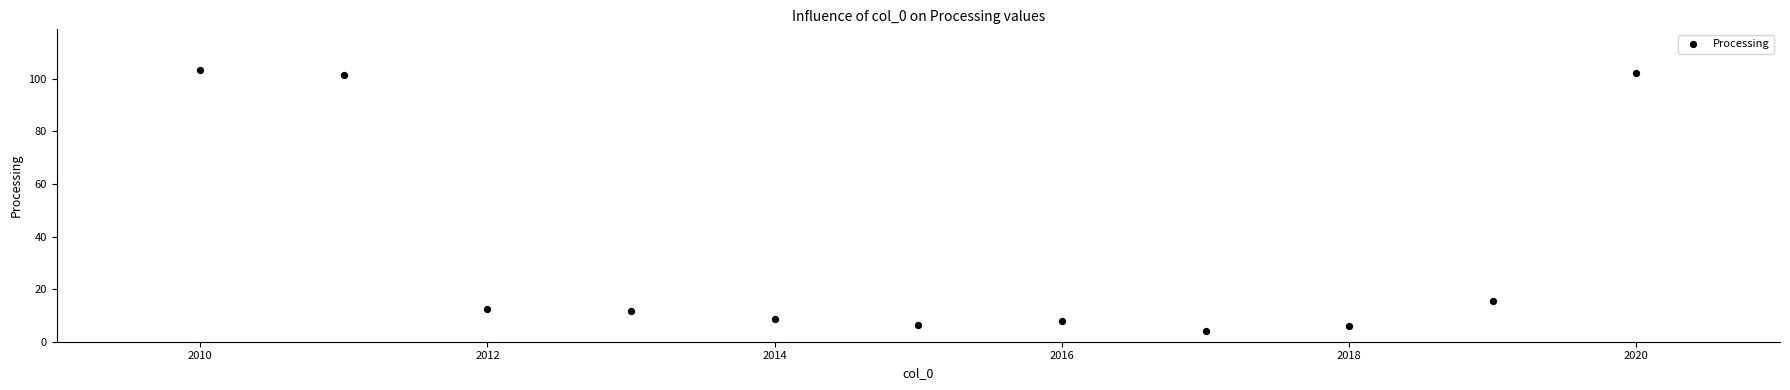

What is the average X value?

2015.0